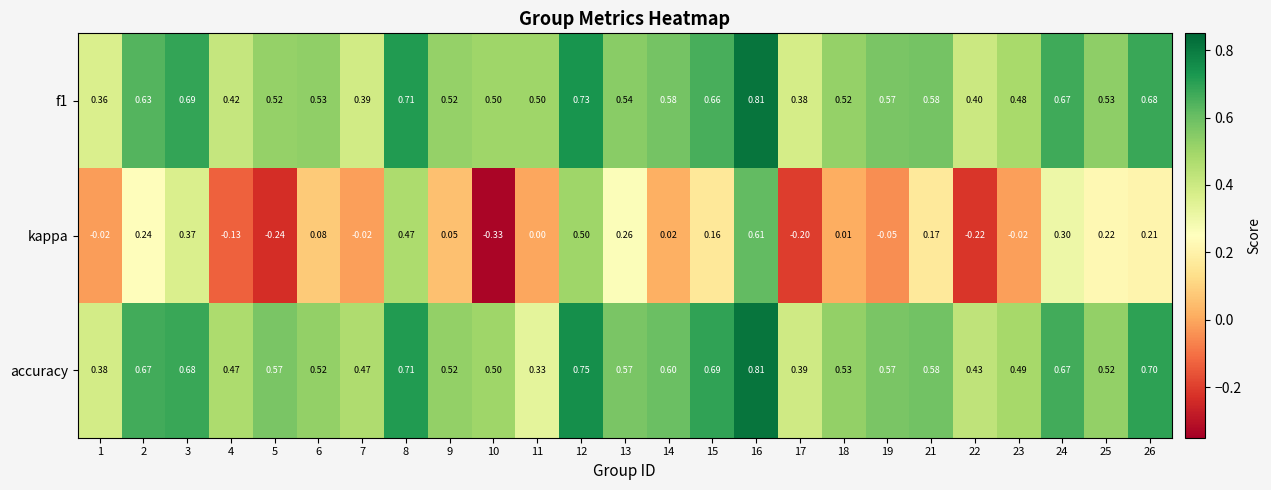

Between 9 and 23, which series saw the biggest shift?

kappa